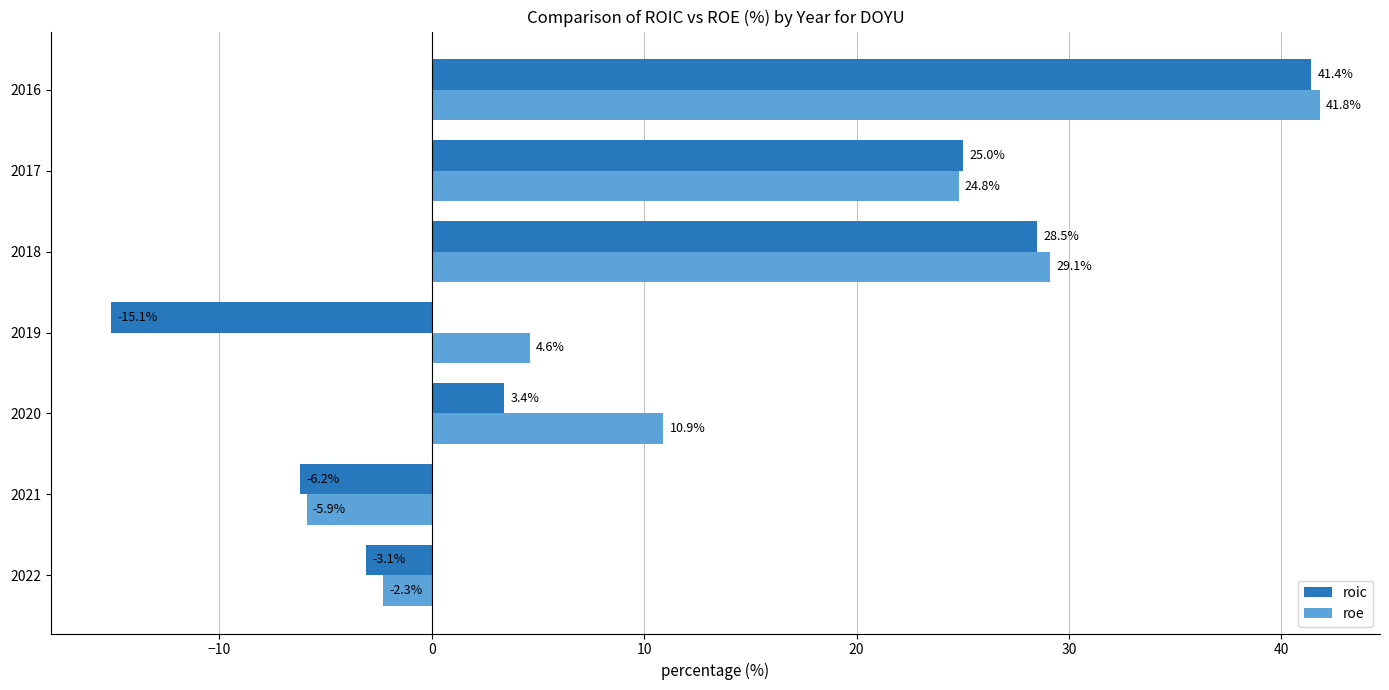

At which category is the sum across all series the highest?

2016